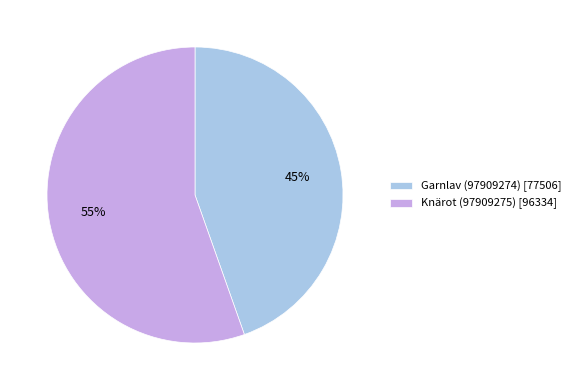

To the nearest percent, what percentage of the pie is Knärot (97909275)?

55%